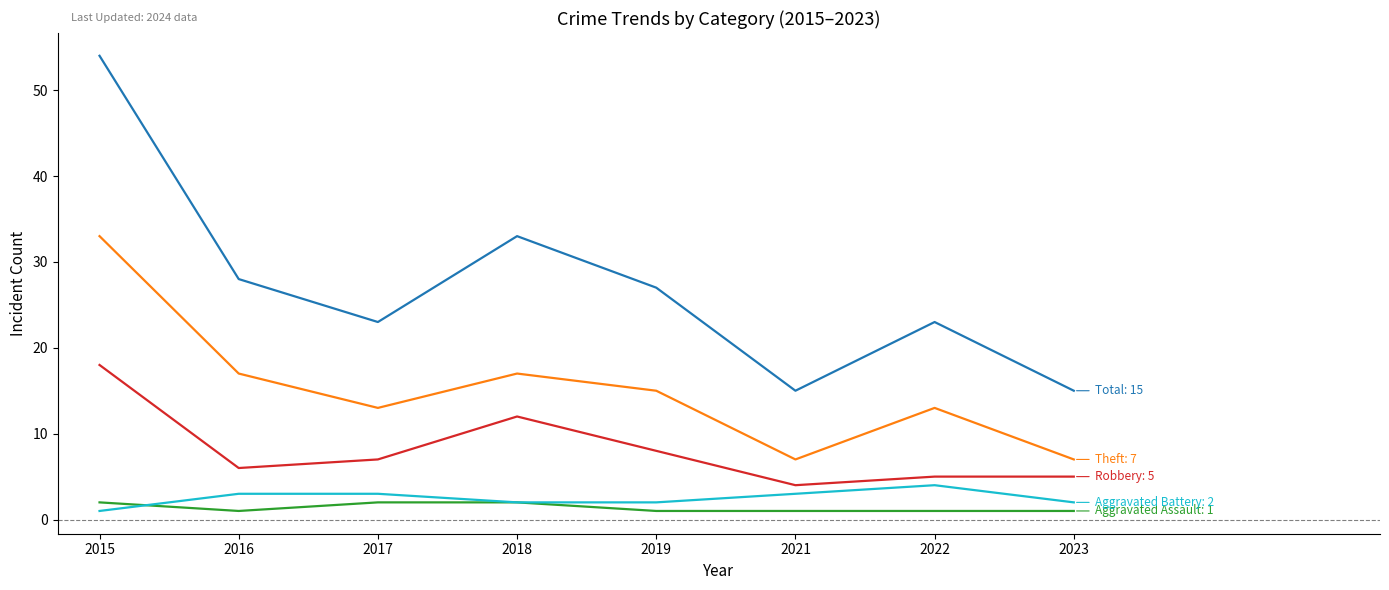

What is the total value across all series at 2017?

48